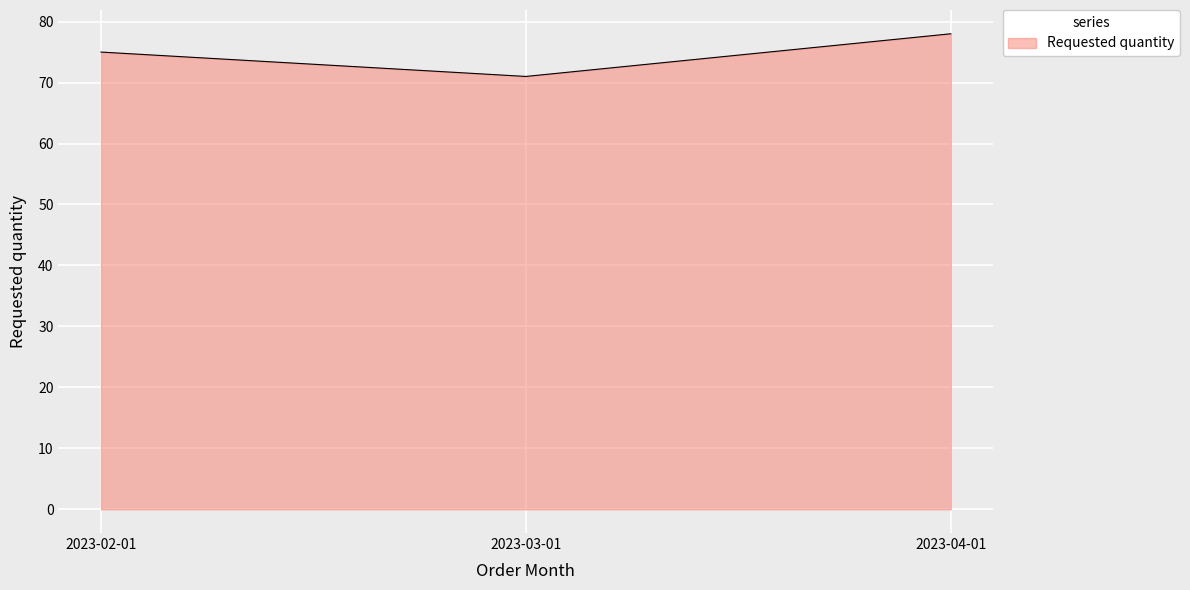

Which label corresponds to the smallest value in the chart?

2023-03-01